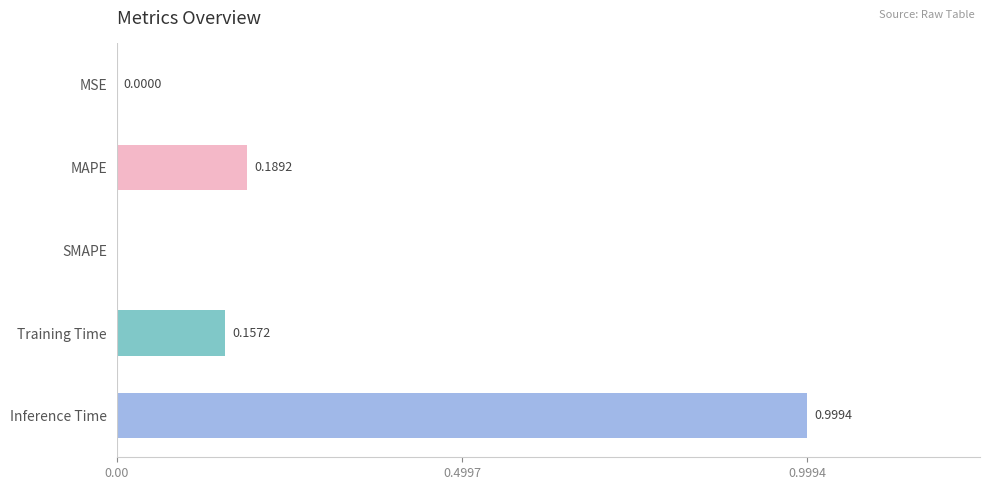

Between Inference Time and Training Time, which is larger?

Inference Time